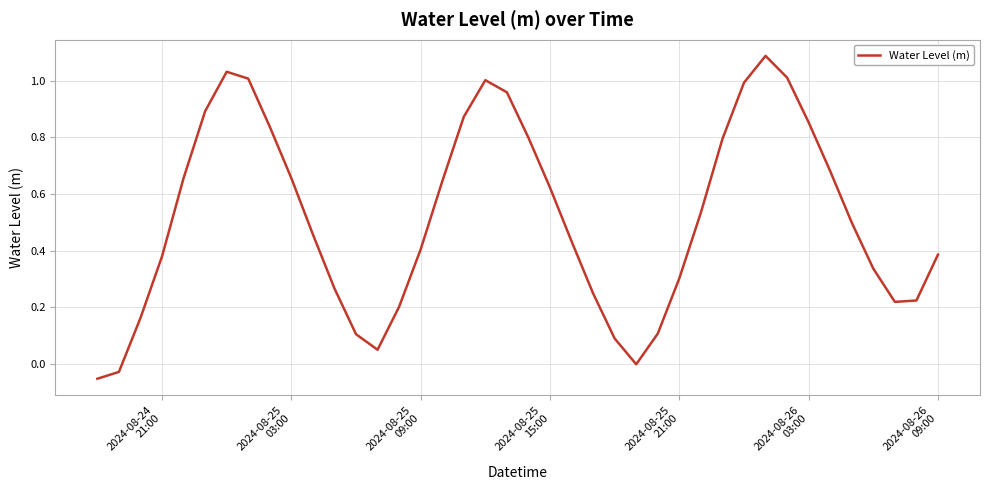

What is the maximum value shown in the chart?

1.1